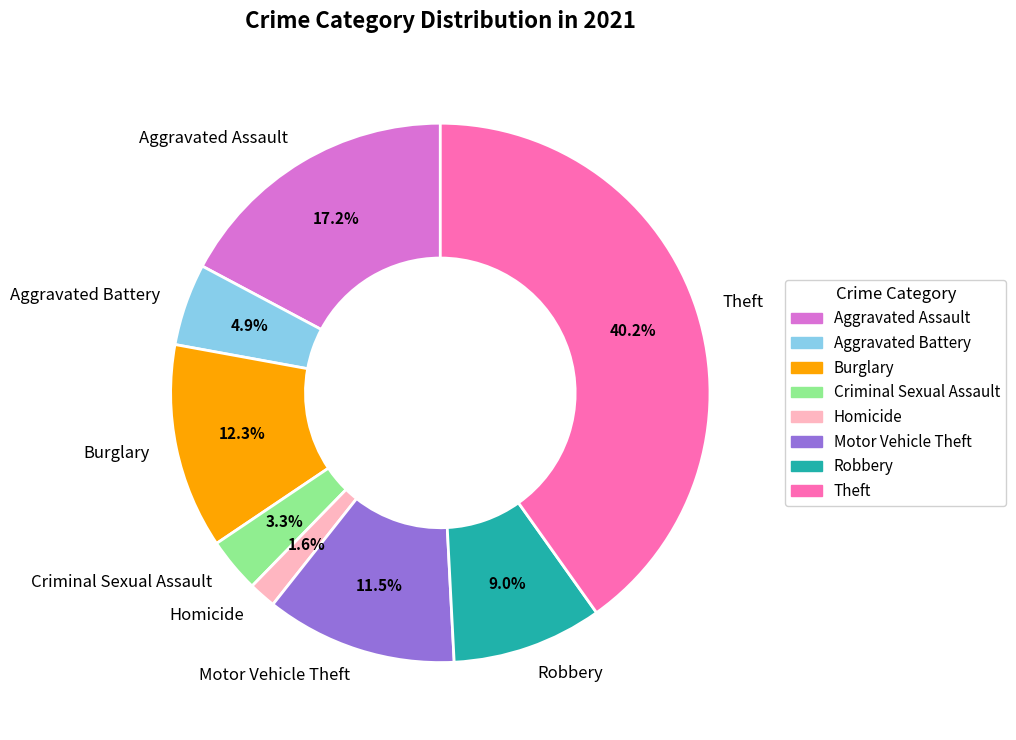

Is it true that Motor Vehicle Theft is 3% of the pie?

False